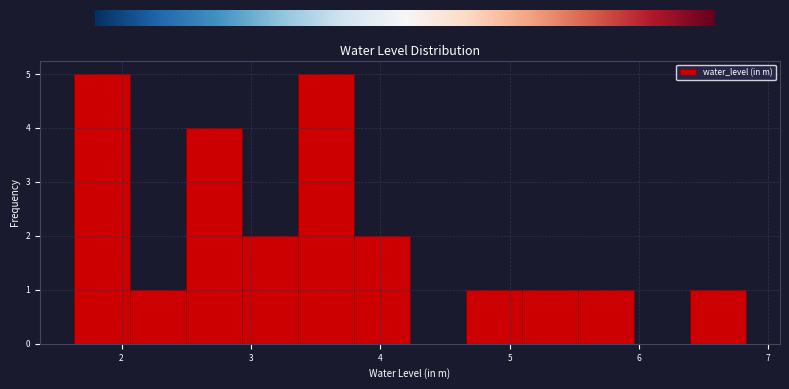

Reading left to right, list every bar in this chart as the range it spans on the x-axis followed by its height. Neither the bar edges nor the heights are printed on the chart, so give them approximately, as read against the axes.

1.6 to 2.1: 5
2.1 to 2.5: 1
2.5 to 2.9: 4
2.9 to 3.4: 2
3.4 to 3.8: 5
3.8 to 4.2: 2
4.2 to 4.7: 0
4.7 to 5.1: 1
5.1 to 5.5: 1
5.5 to 6.0: 1
6.0 to 6.4: 0
6.4 to 6.8: 1